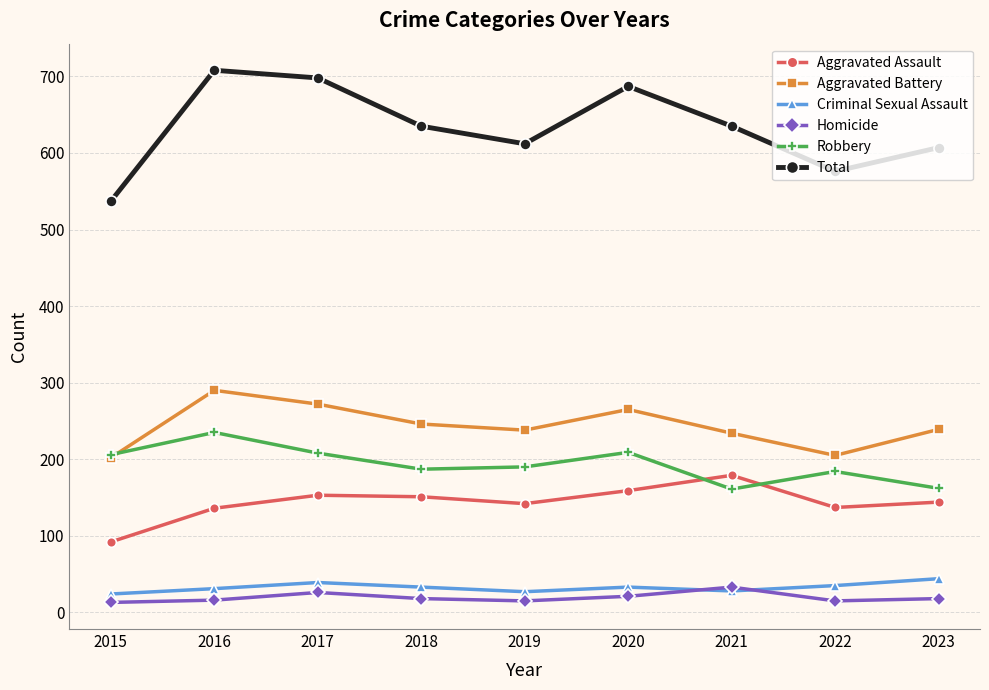

At which label does Total reach its minimum?

2015